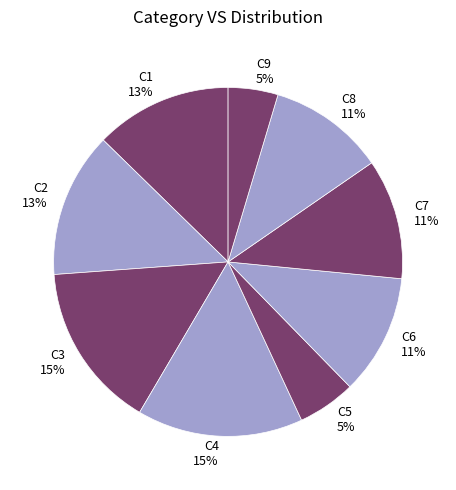

What percentage is the C5 slice, to the nearest percent?

5%